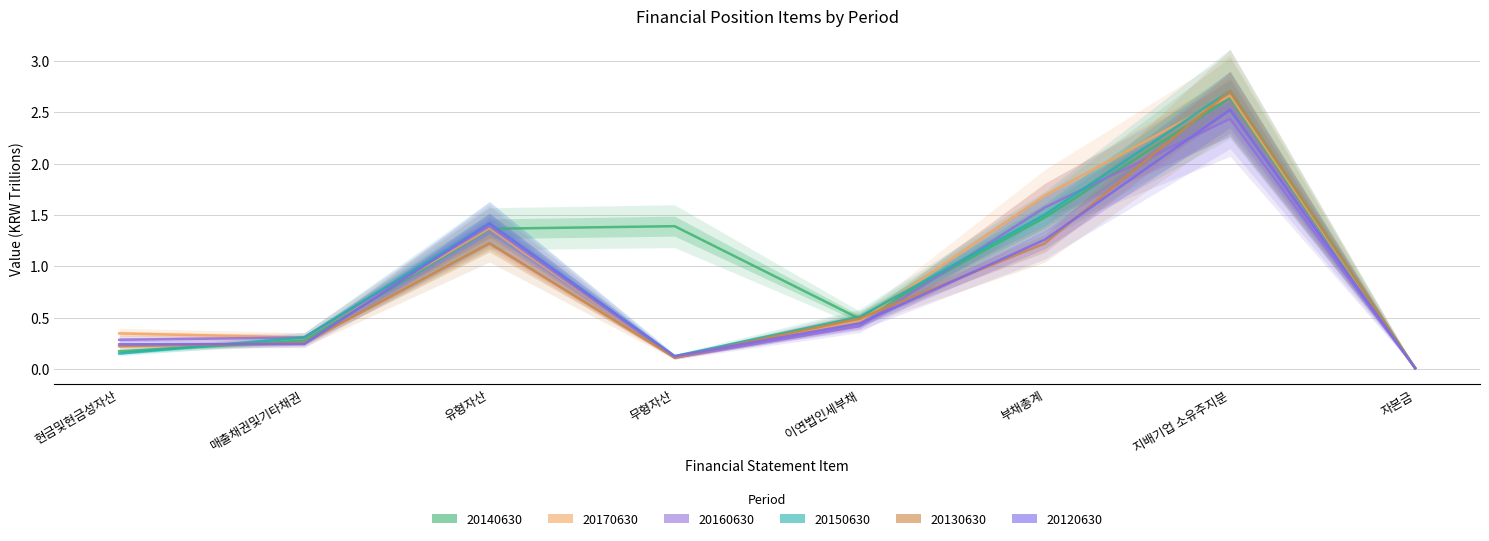

How many values in the 20140630 series exceed 1?

4